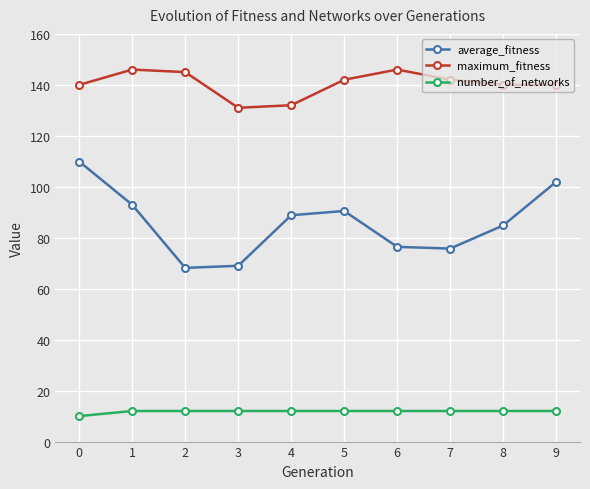

Does the chart display data point markers on the line(s)?

Yes